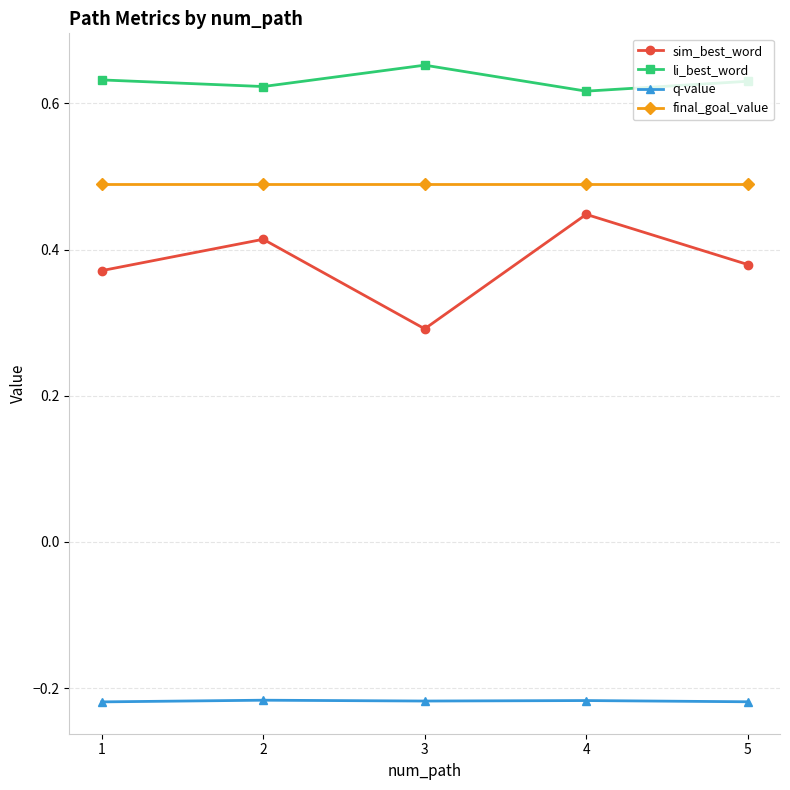

What is the value of the sim_best_word point at the 3rd from the left?

0.3